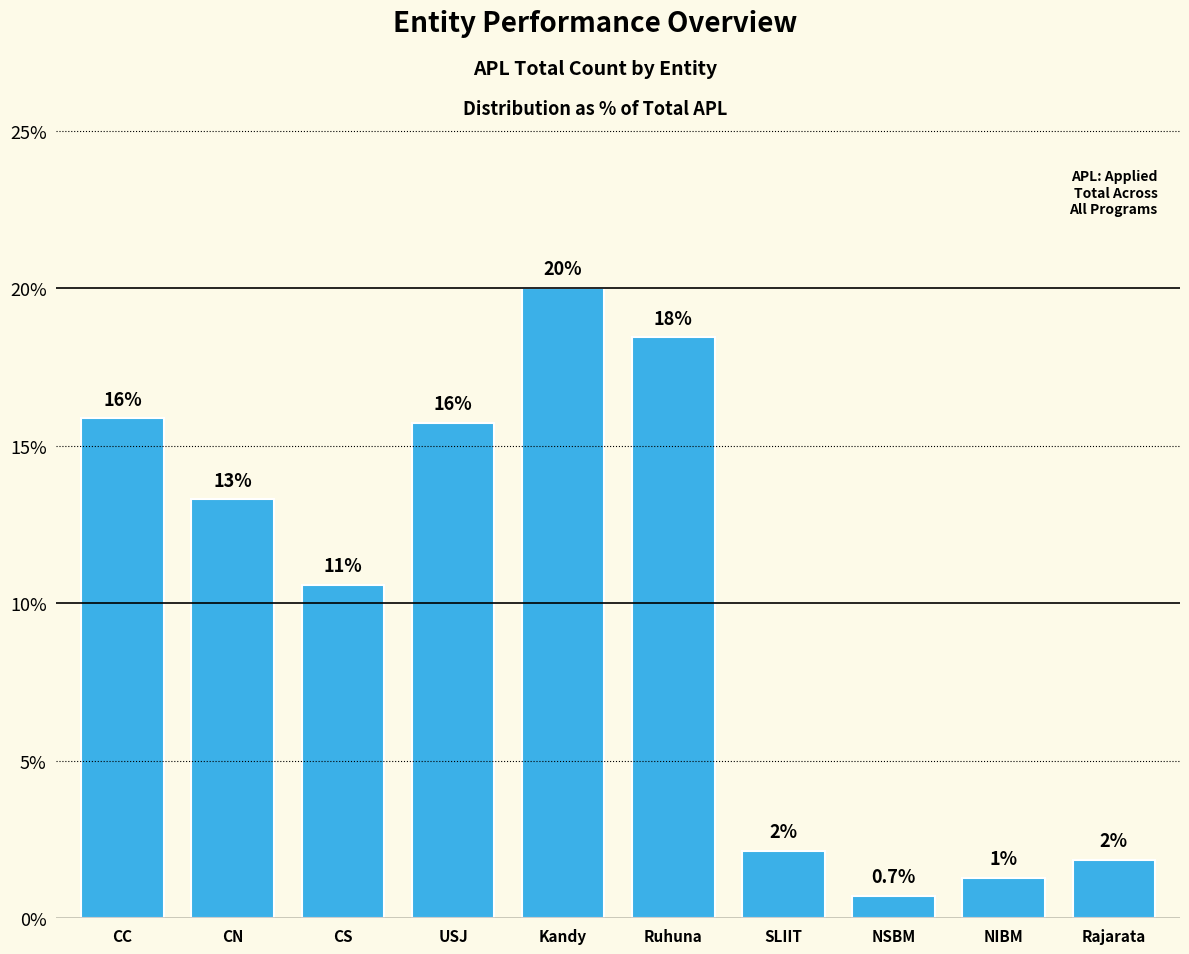

Which category has the lowest value across all series?

NSBM